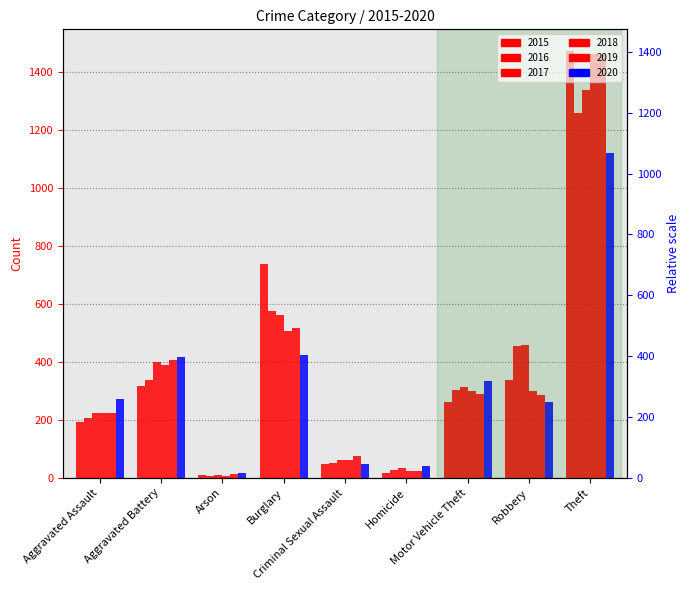

What is the average value of the 2016 series?

358